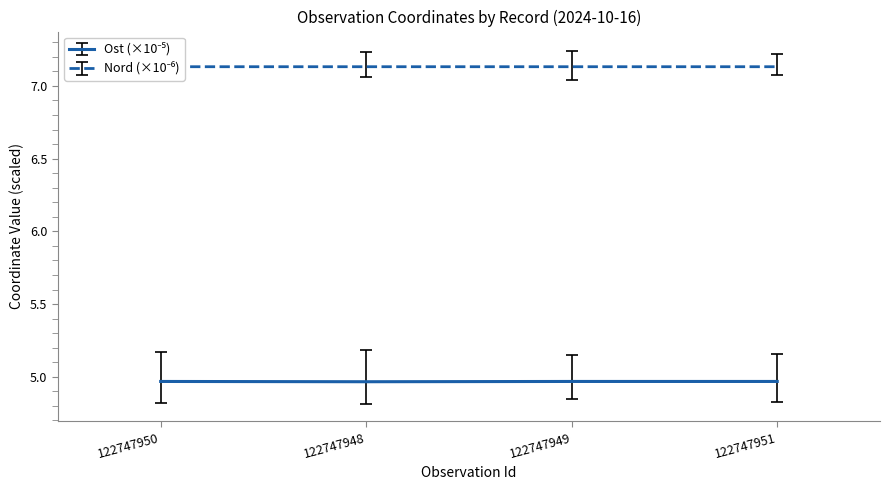

What is the total value across all series at 122747950?

12.1